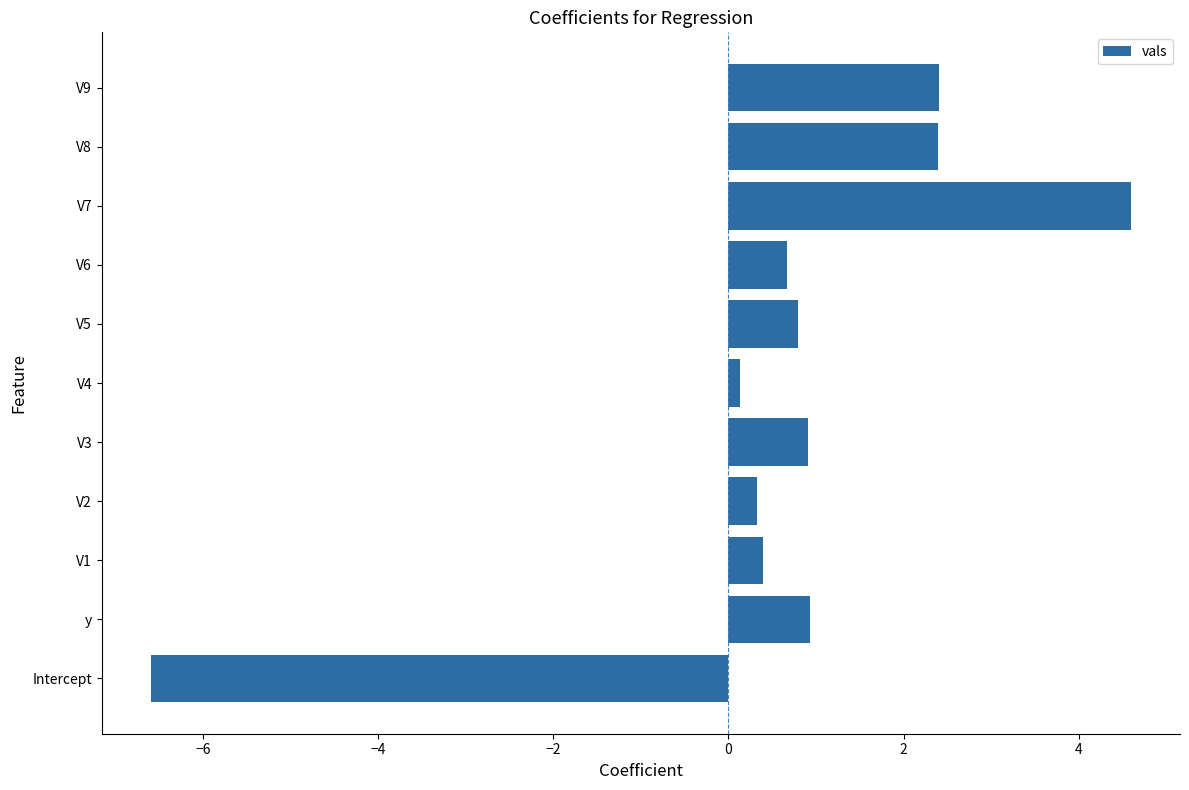

True or false: the data shows -6.6 at Intercept.

True